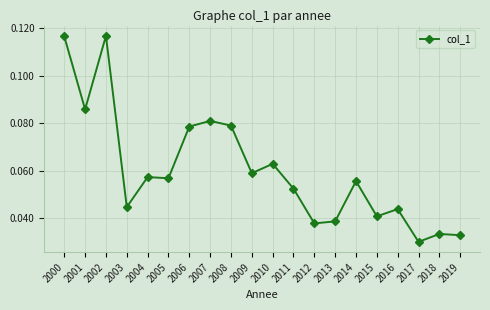

Which label corresponds to the smallest value in the chart?

2017